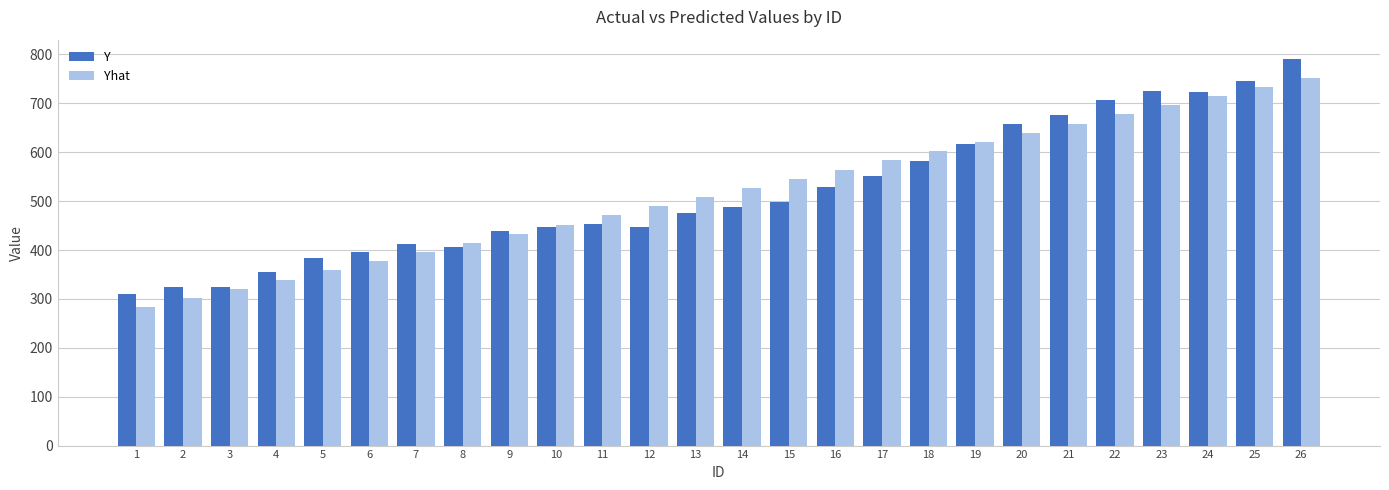

Where does the Y series first go above 487?

14